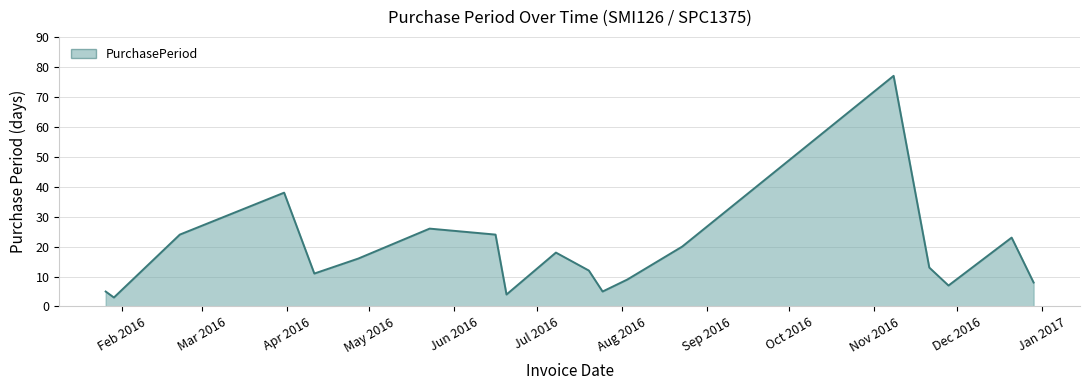

What is the maximum value shown in the chart?

77